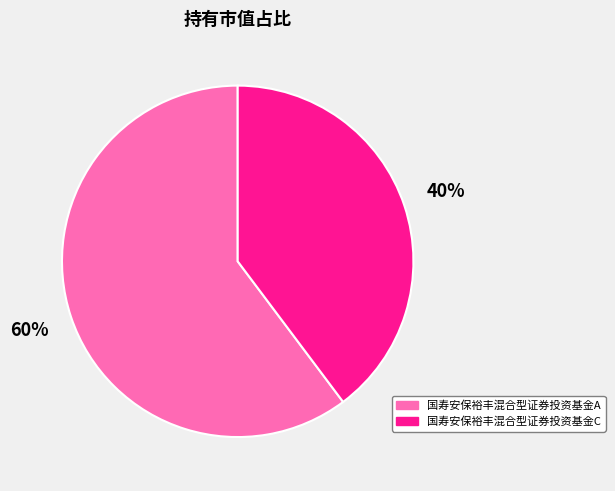

What percentage is the 国寿安保裕丰混合型证券投资基金A slice, to the nearest percent?

60%